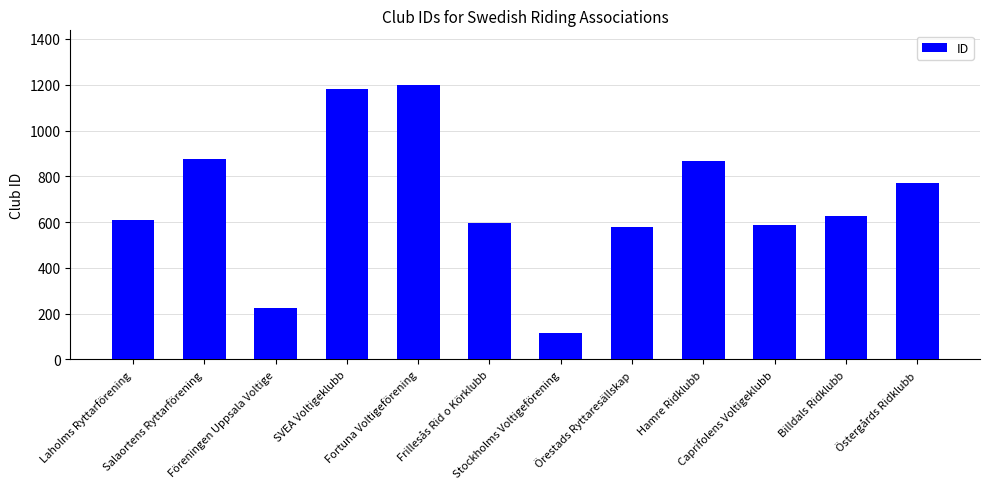

How many bars are there in total?

12